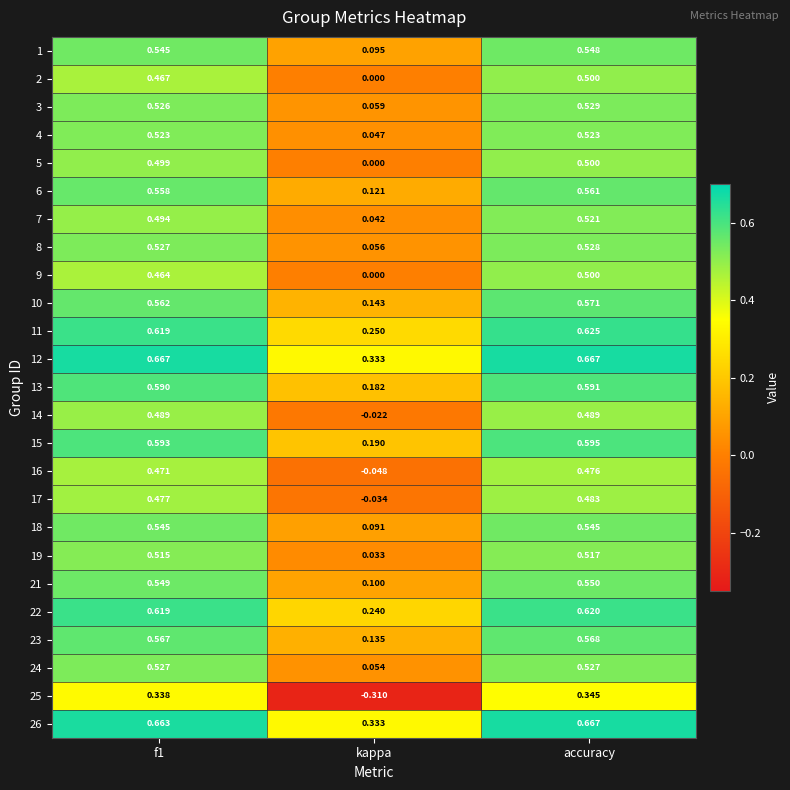

Which series changed the most between f1 and kappa?

25